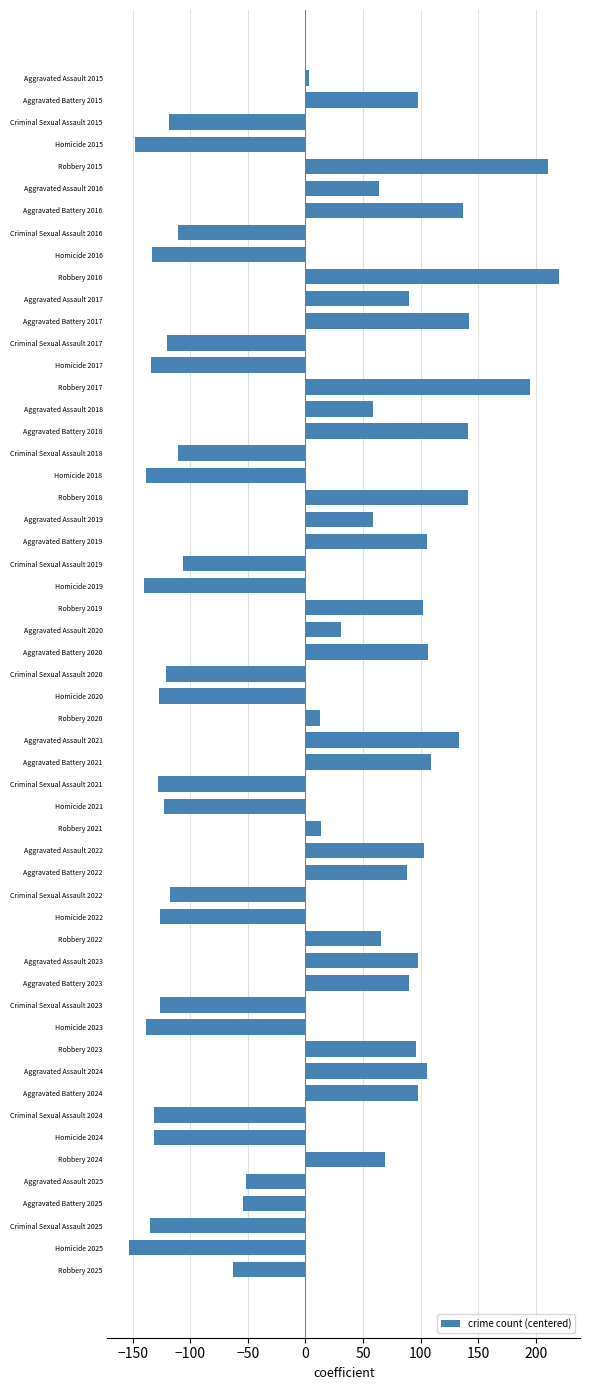

What is the value of the 21st bar from the top?

58.8